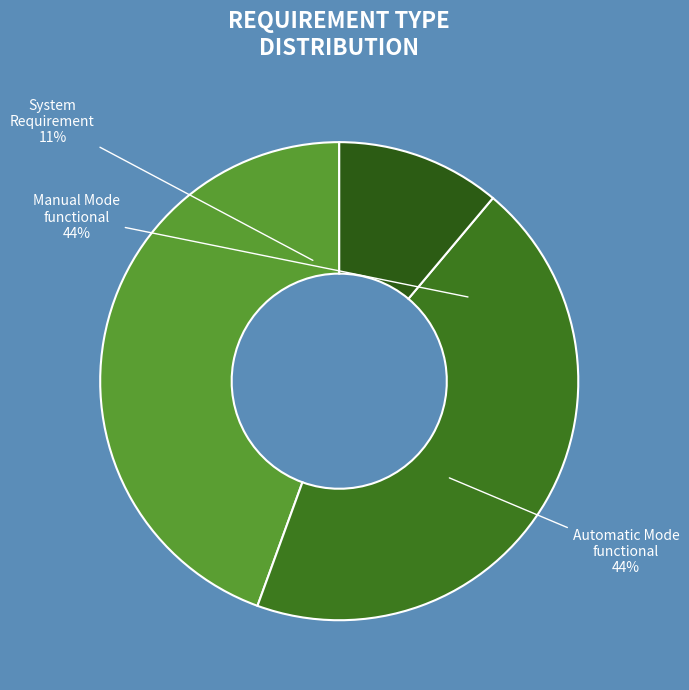

Is it true that Automatic Mode functional is 59% of the pie?

False